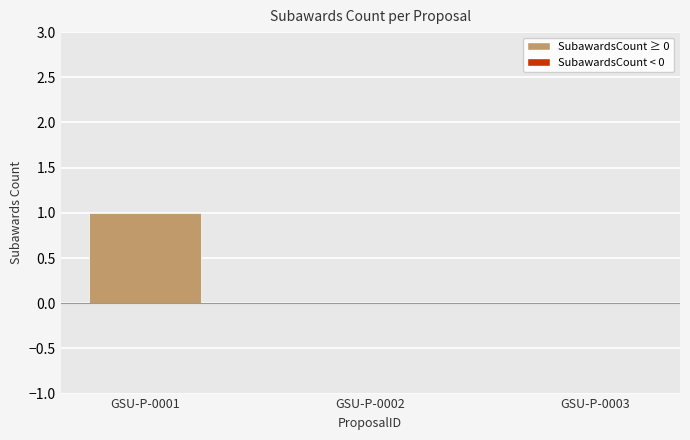

The chart shows a value of 0 at GSU-P-0002. True or false?

True